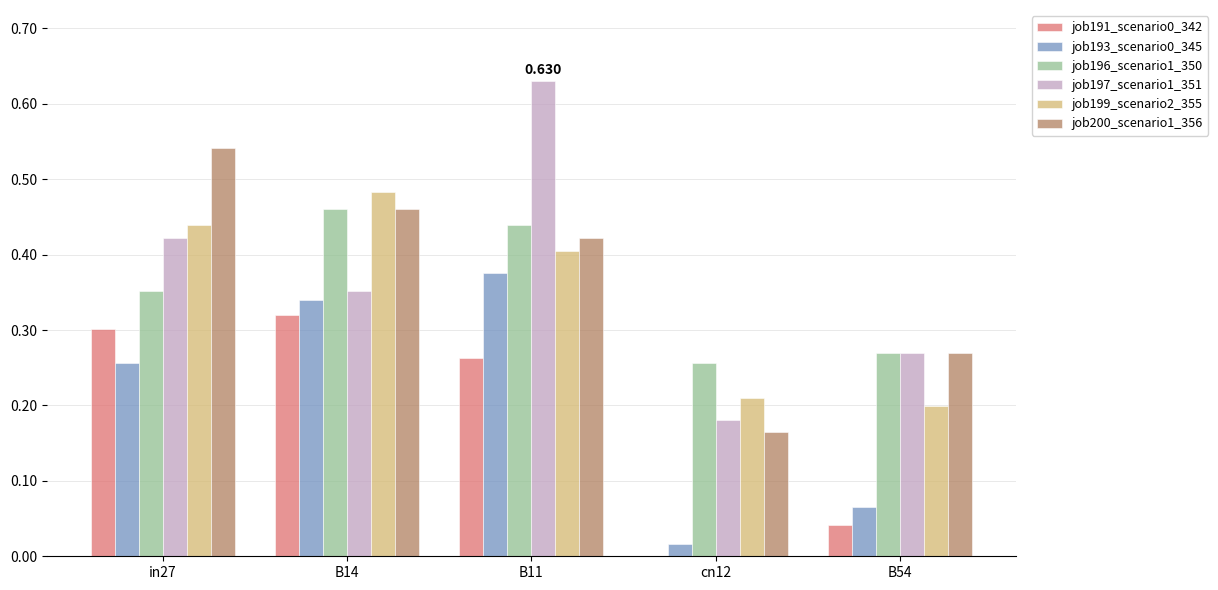

What is the total value across all series at cn12?

0.8